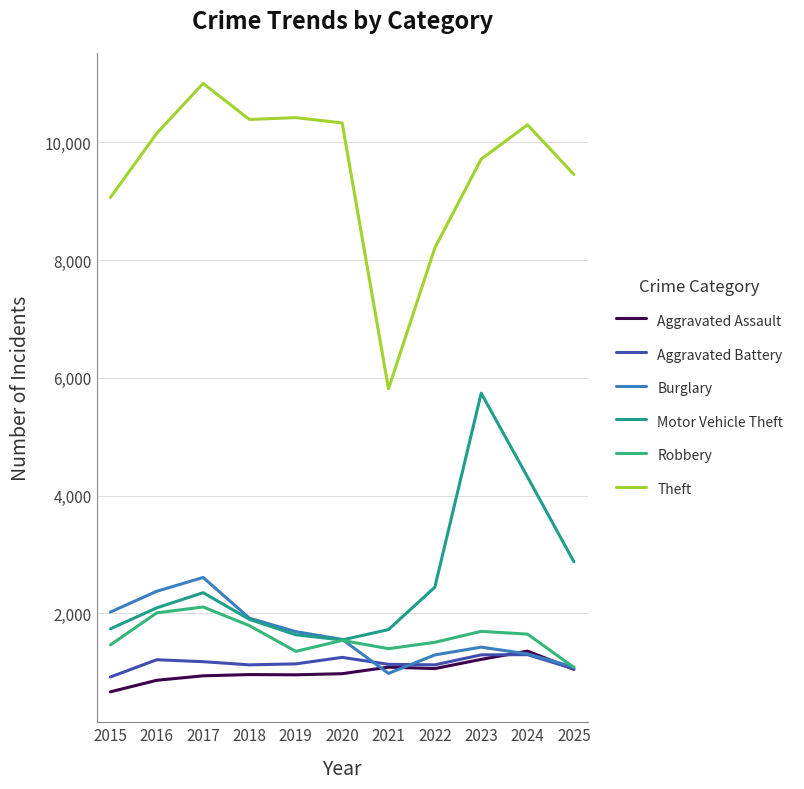

At which label does Aggravated Assault first exceed 974?

2021